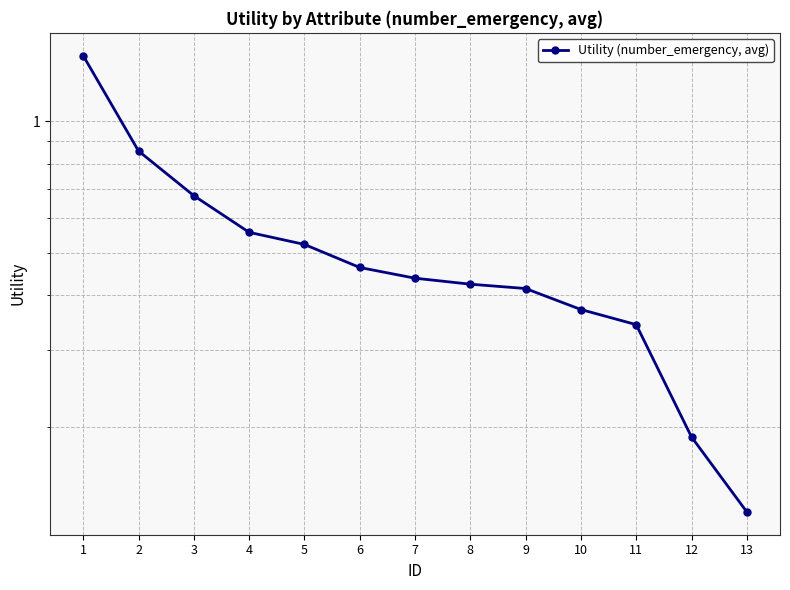

What is the value of the 2nd point from the left?

0.9